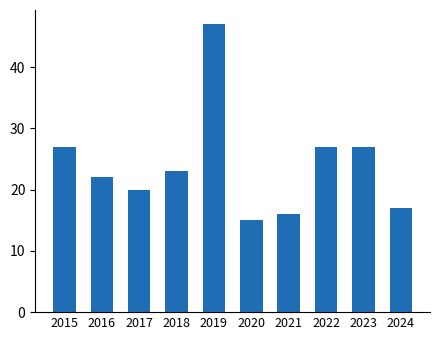

At which label does the data first exceed 23?

2015